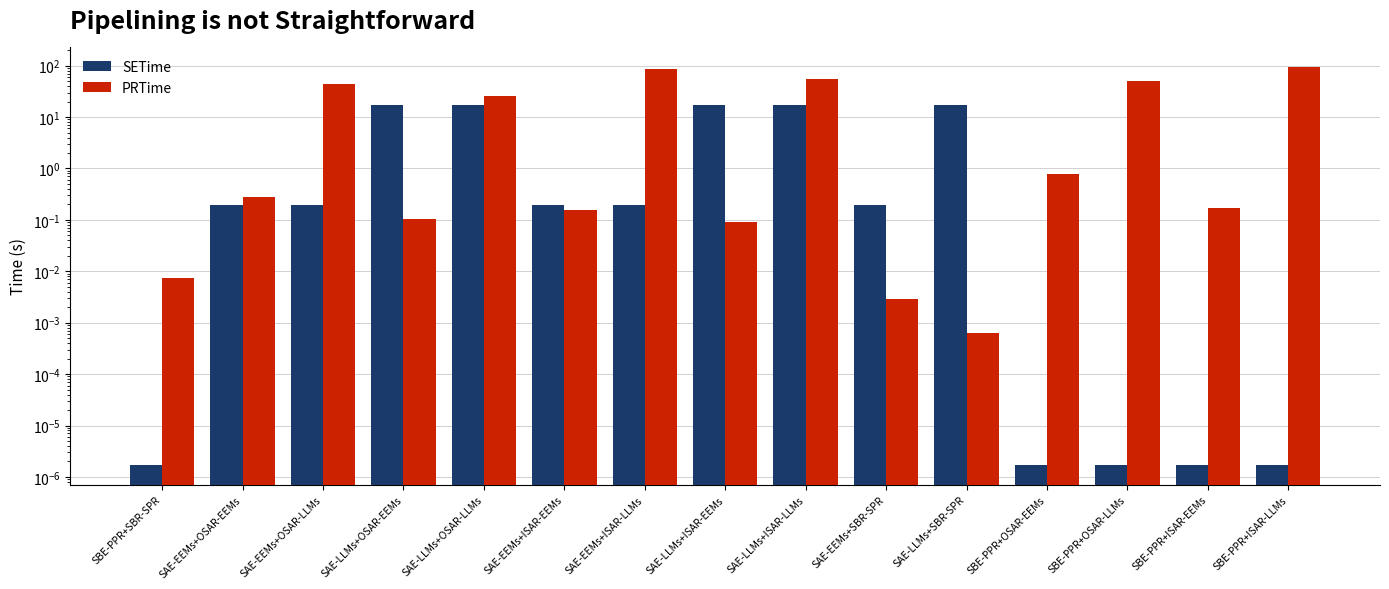

Which series changed the most between SAE-LLMs+OSAR-EEMs and SAE-EEMs+ISAR-LLMs?

PRTime